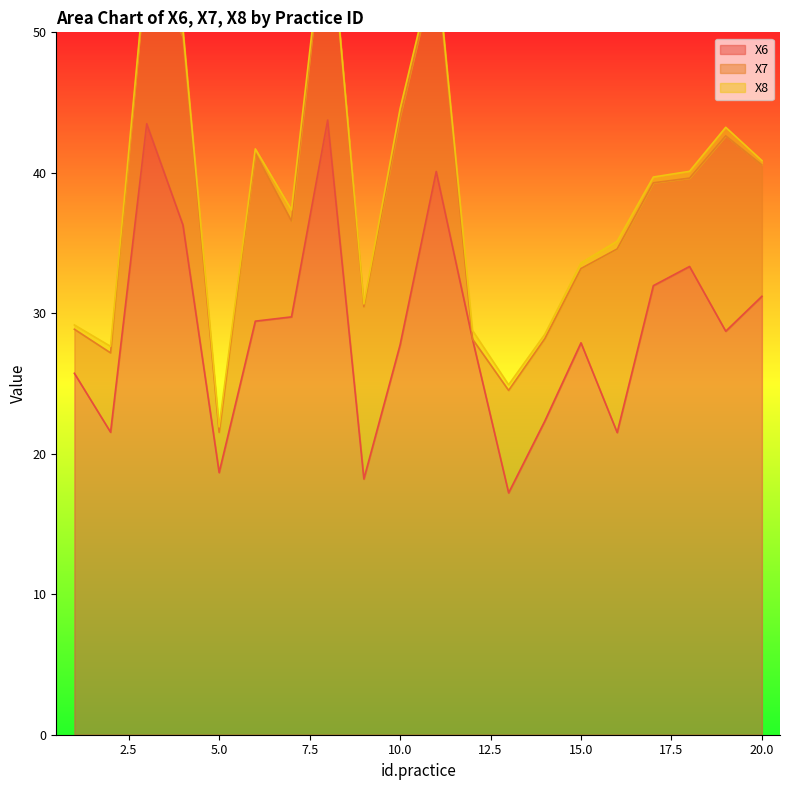

What is the total value across all series at 13?

24.9